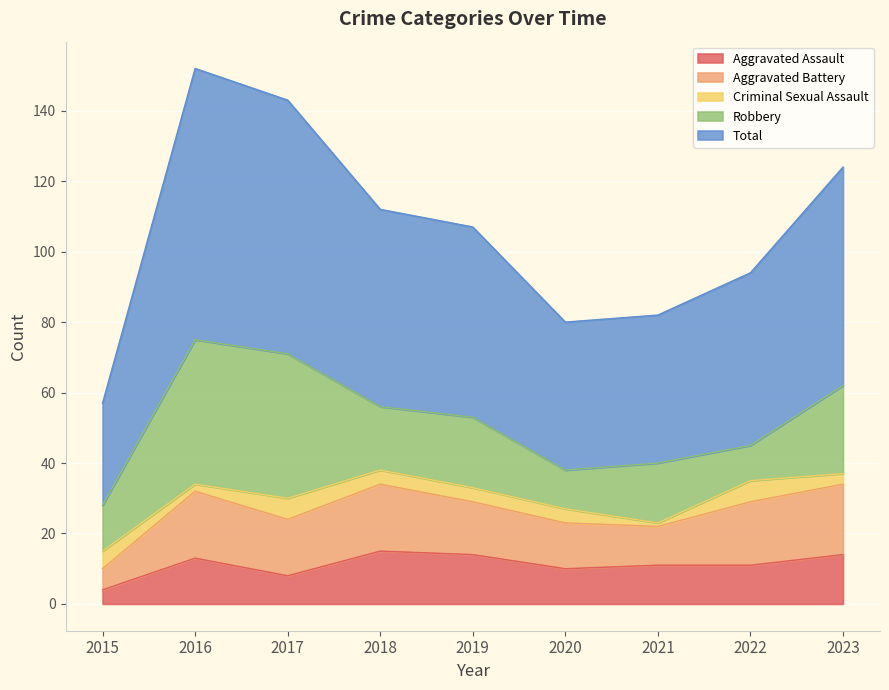

What is the spread (max minus min) of values at 2017?

66